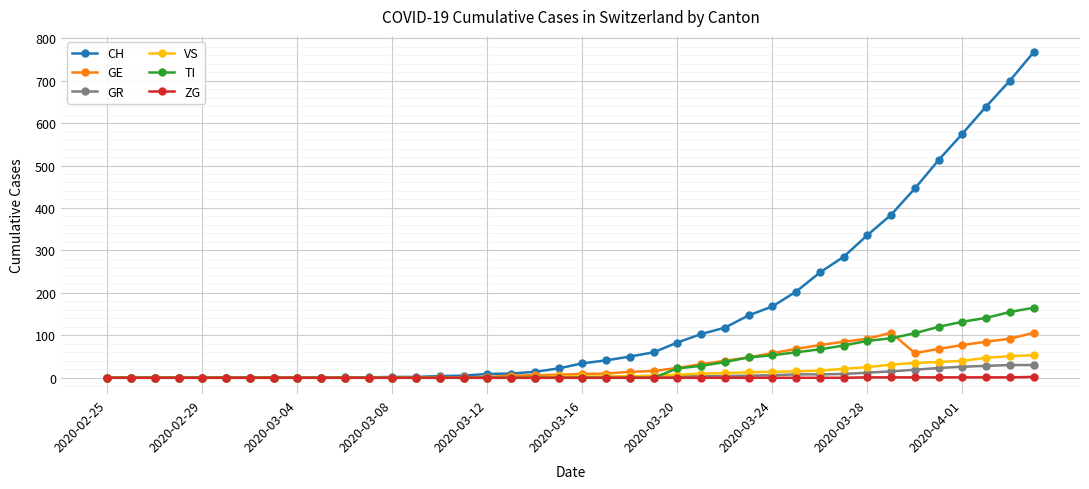

What is the greatest value displayed?

767